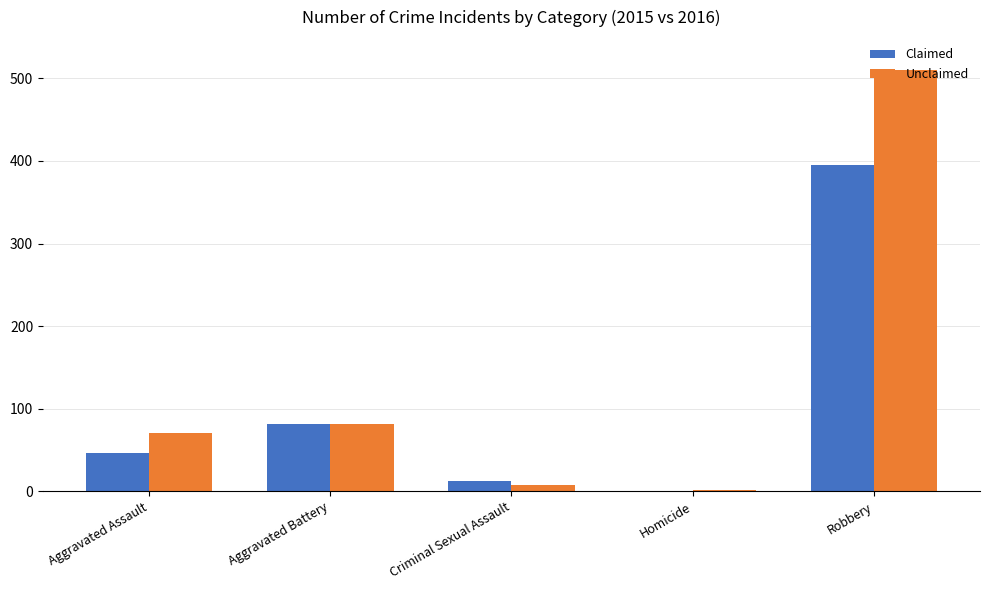

Which series has the largest total across all categories?

Unclaimed